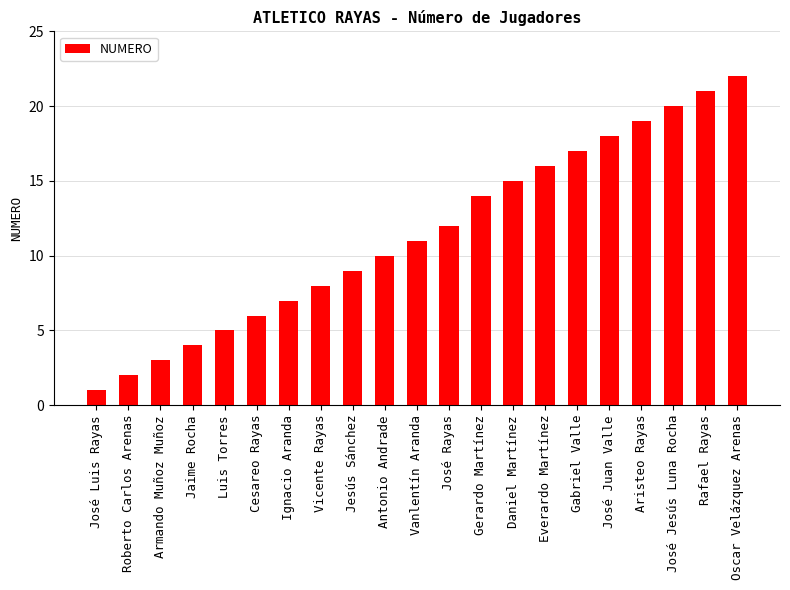

True or false: the data shows 18 at Antonio Andrade.

False